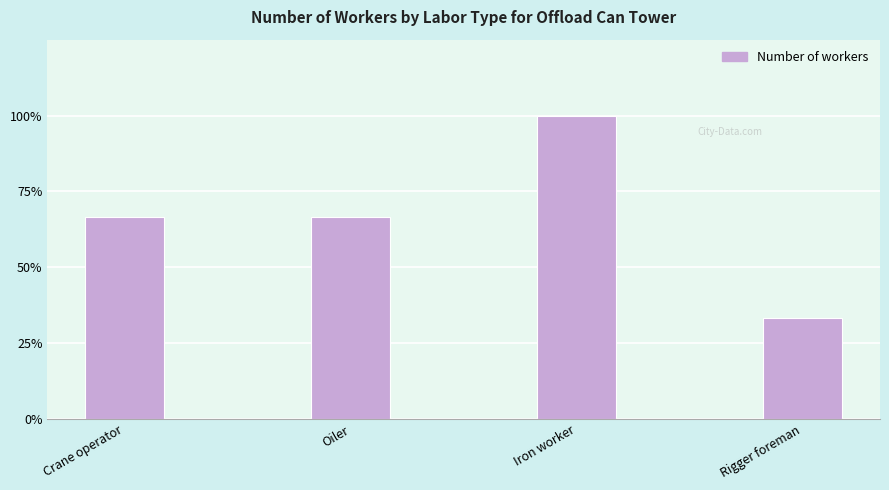

What position from the left is Rigger foreman?

4